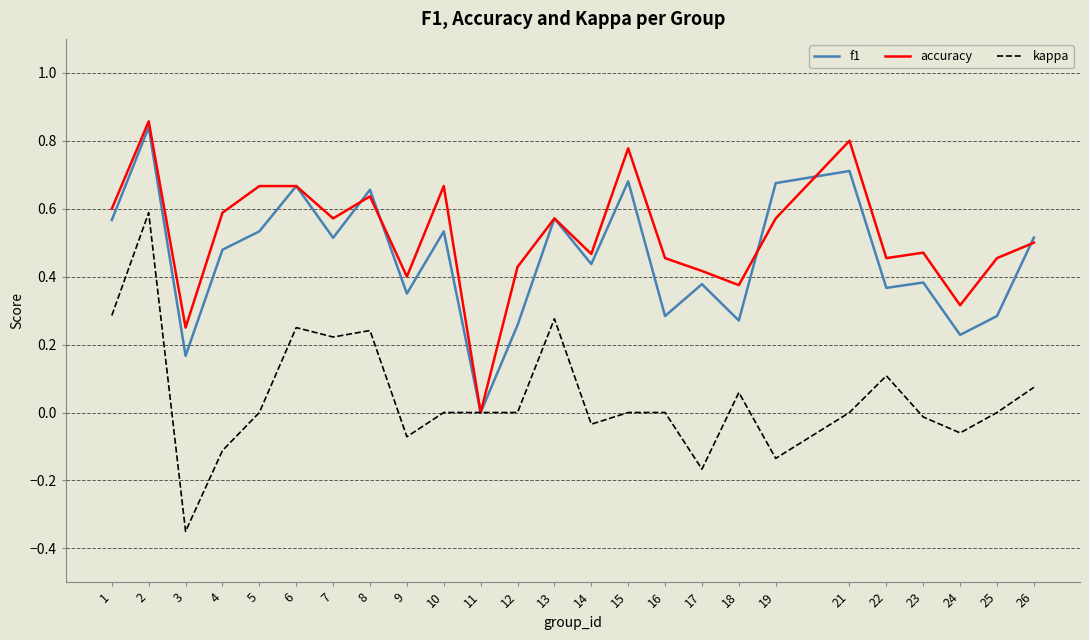

The accuracy series shows 0.5 at 14. True or false?

True